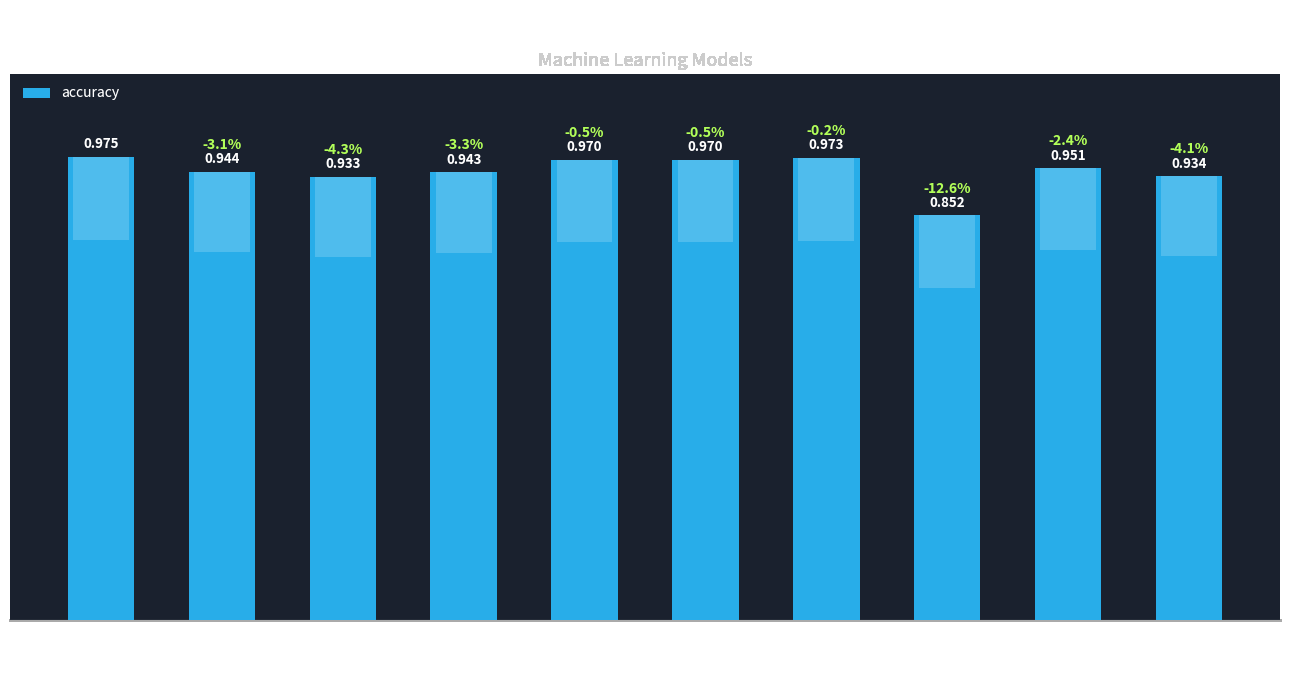

What is the label of the 5th bar from the left?

knn-auto